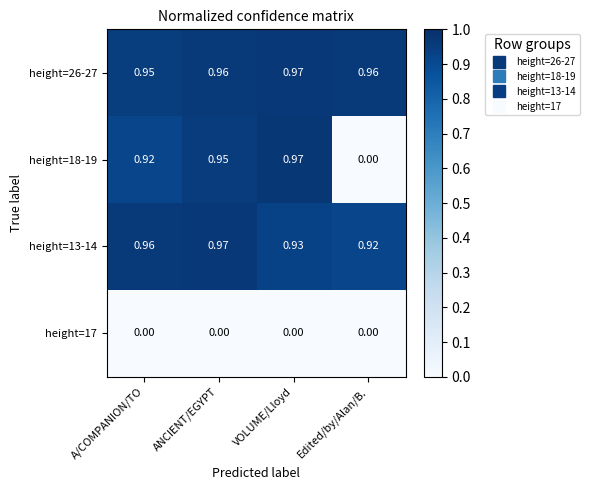

What is the total value across all series at ANCIENT/EGYPT?

2.9